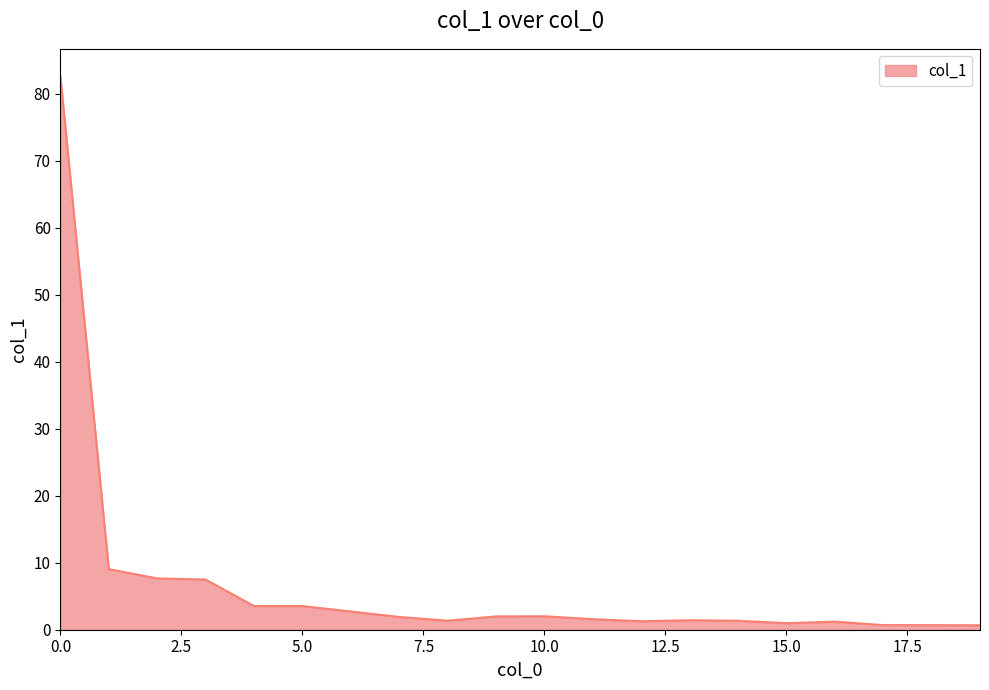

Does the chart display data point markers on the line(s)?

No